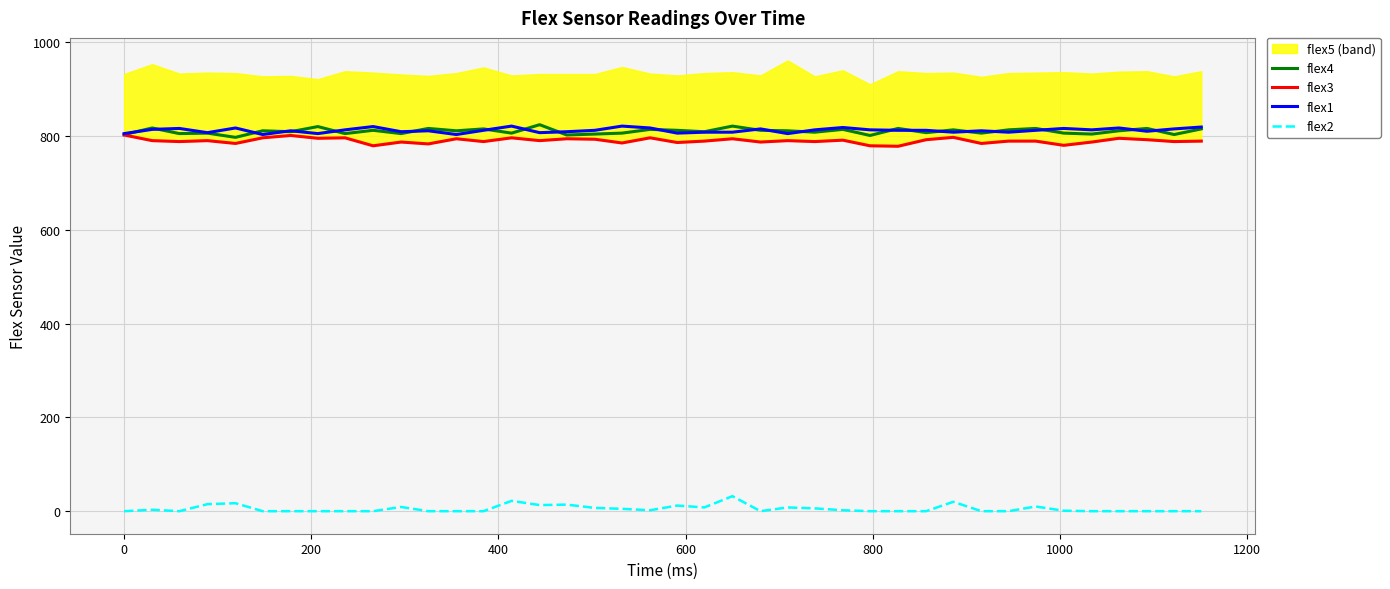

True or false: flex1 and flex2 intersect in this chart.

False